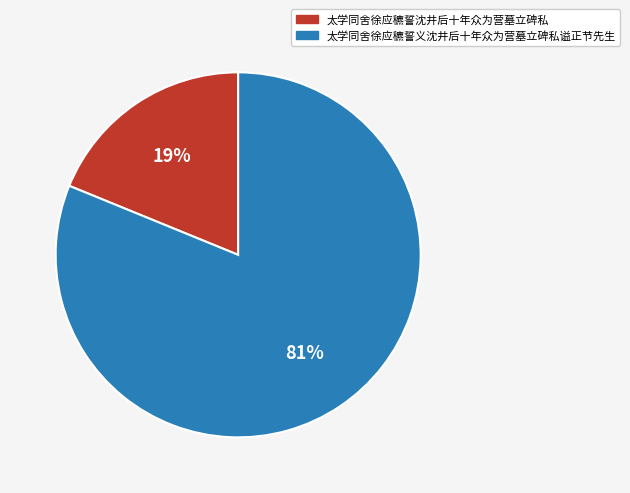

What is the largest slice in the pie chart?

太学同舍徐应穮誓义沈井后十年众为营墓立碑私谥正节先生